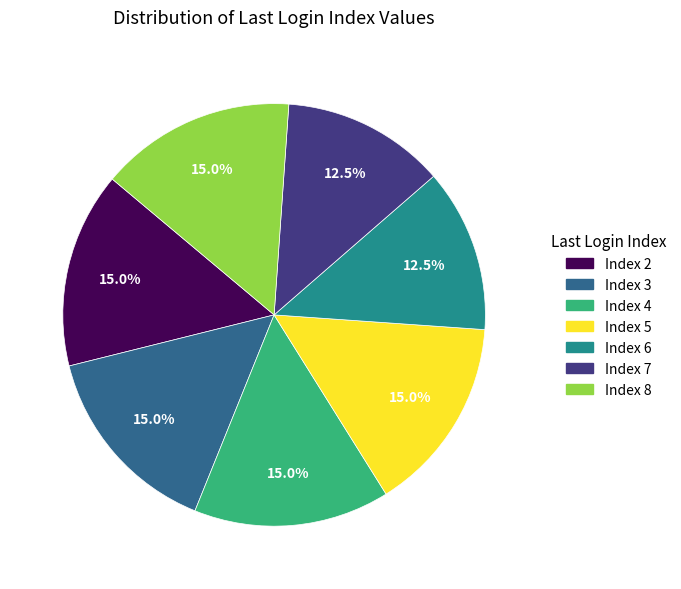

Is there a majority slice in this chart?

No